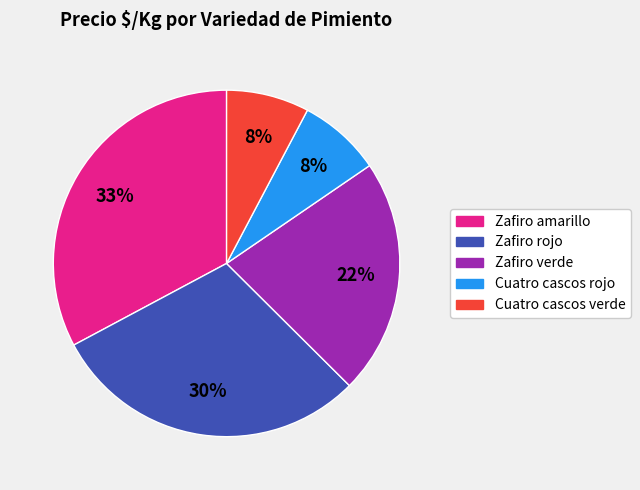

Is there any slice that represents more than half of the pie?

No